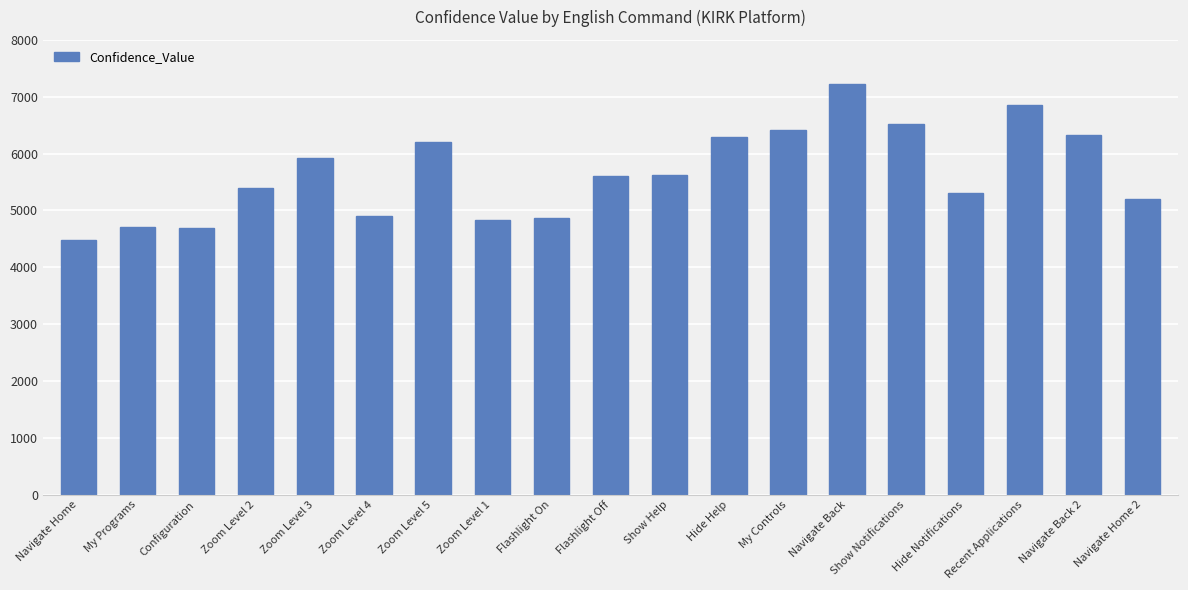

How many distinct data groups are displayed?

1